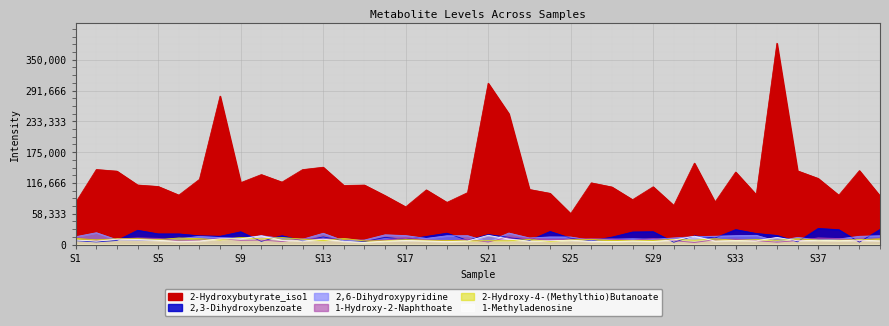

How many lines are shown in the chart?

6